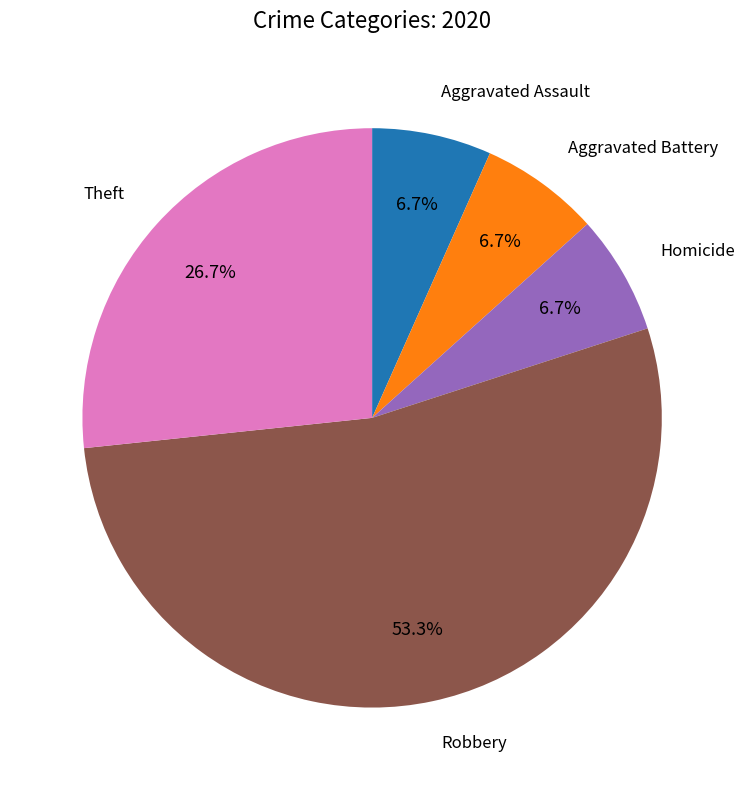

Is there any slice that represents more than half of the pie?

Yes